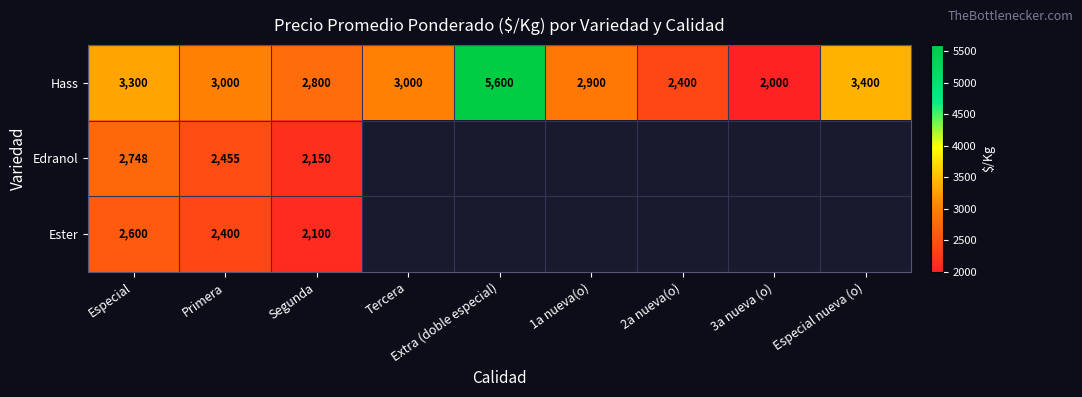

What is the difference between the Hass values at Segunda and 1a nueva(o)?

100